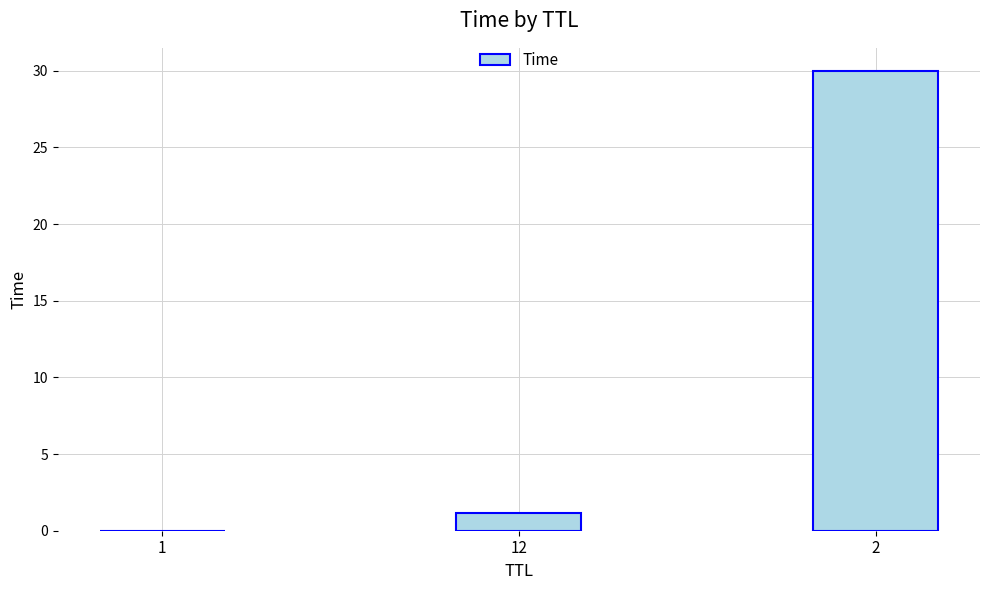

What is the difference between the values at 2 and 12?

28.9